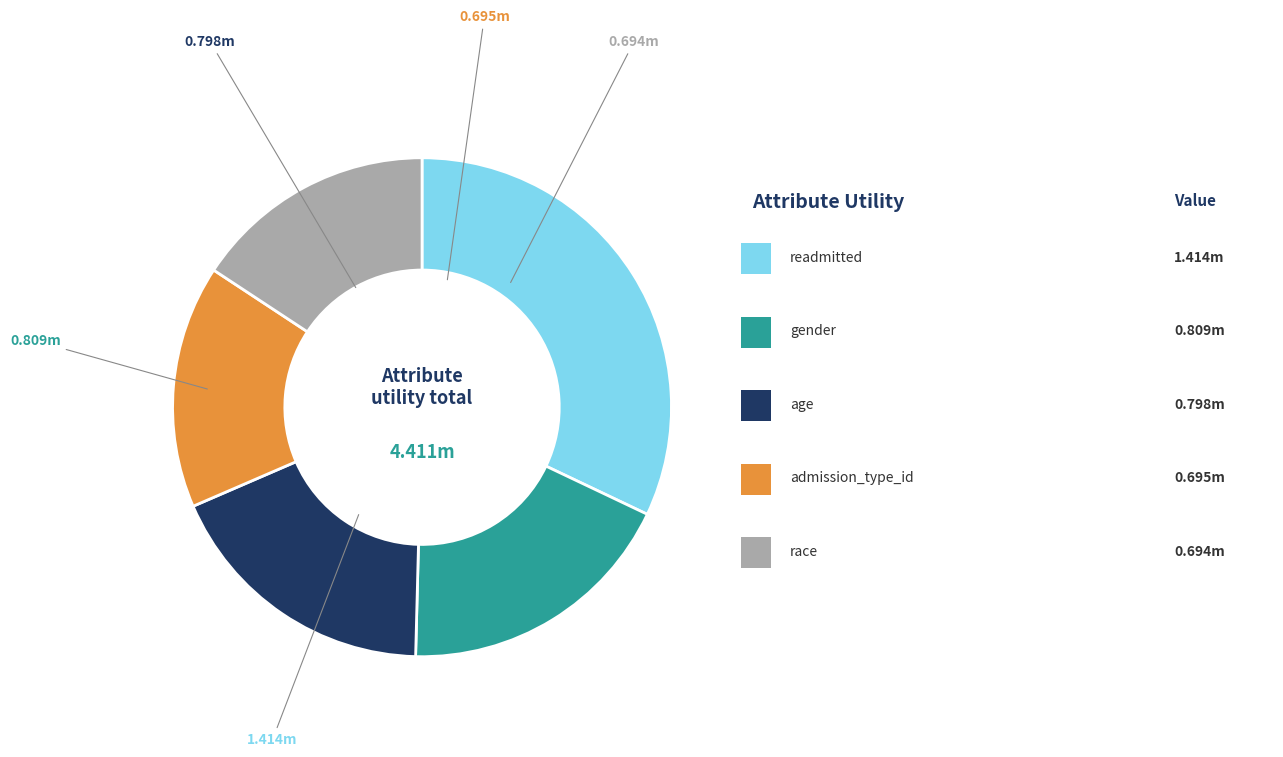

Is there a majority slice in this chart?

No